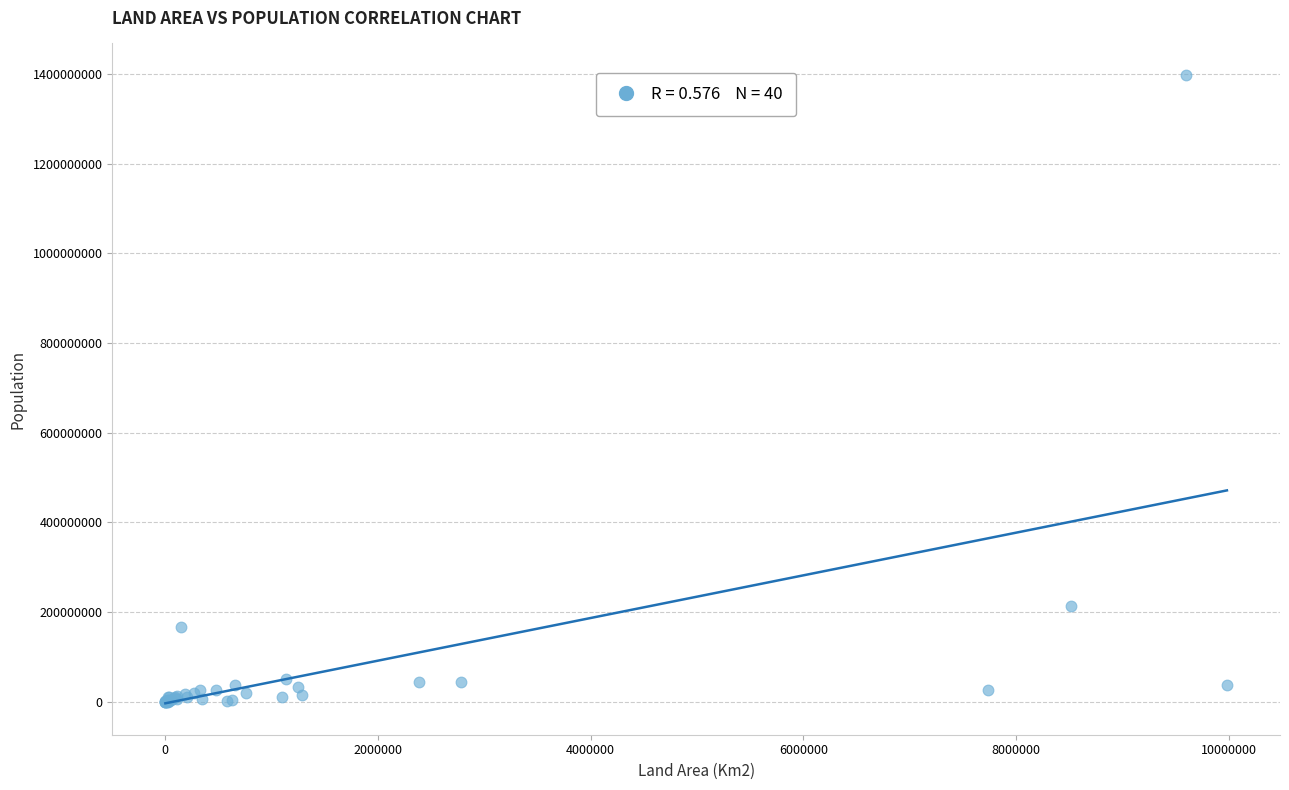

What Y value in the scatter plot is closest to 698896071?

212559417